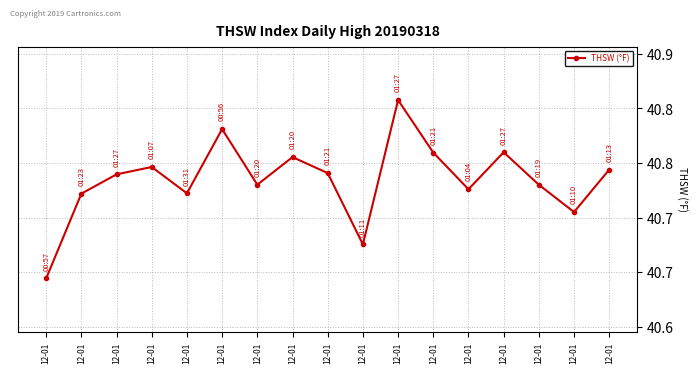

The value at 12-01 is 63.5. True or false?

False